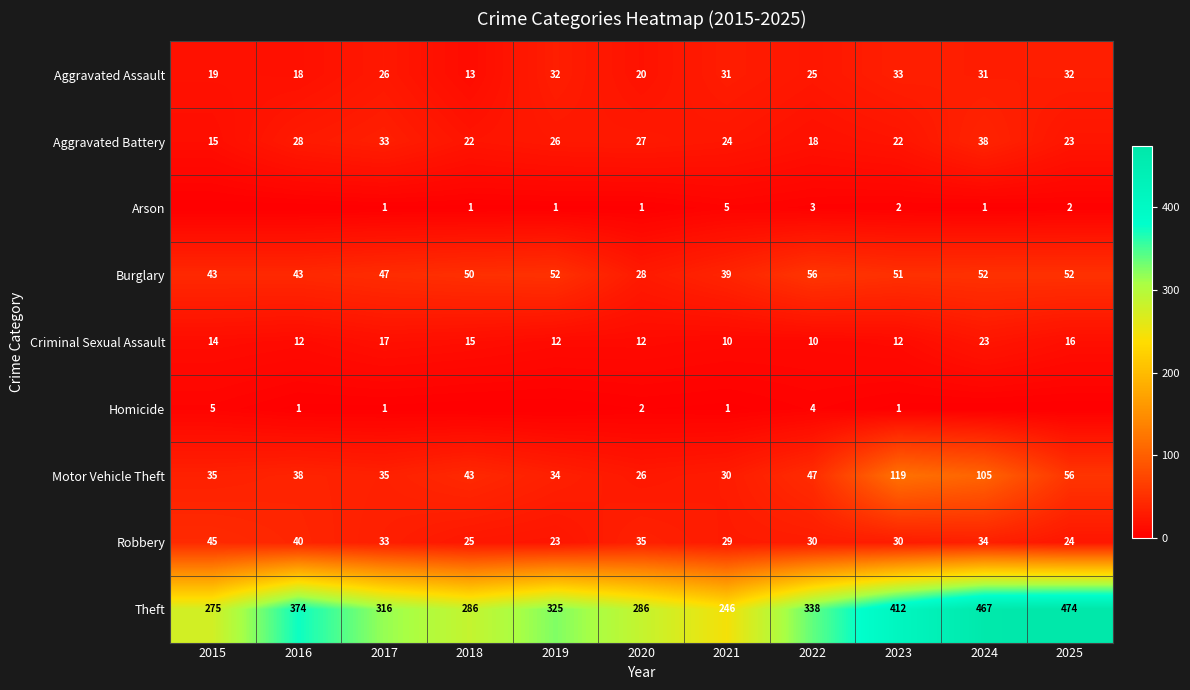

The value of Aggravated Assault at 2024 is 45. True or false?

False